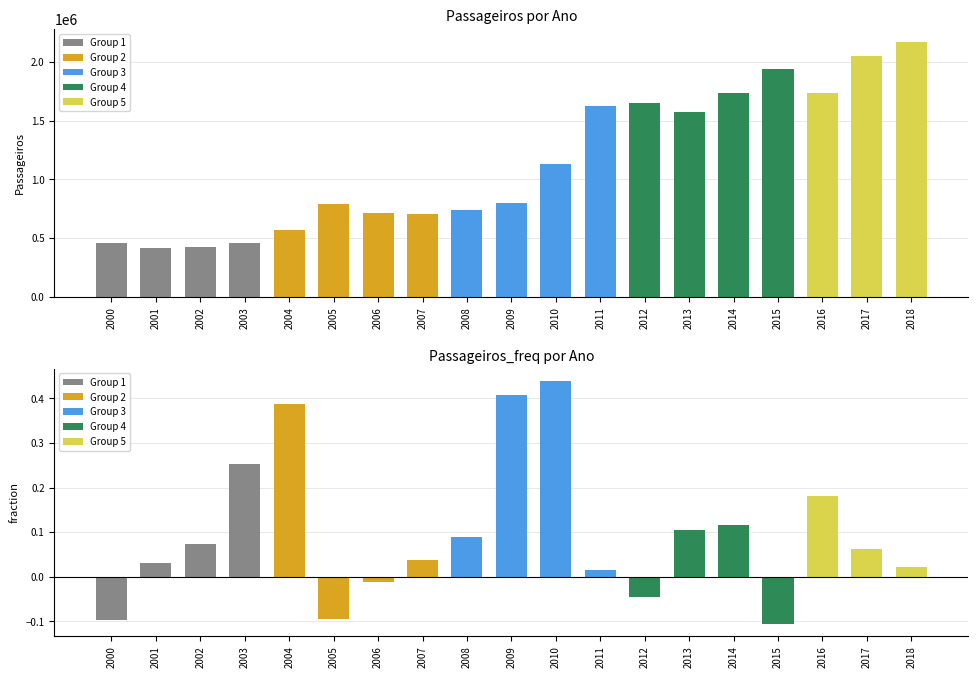

Which series has the largest range (max minus min)?

Passageiros